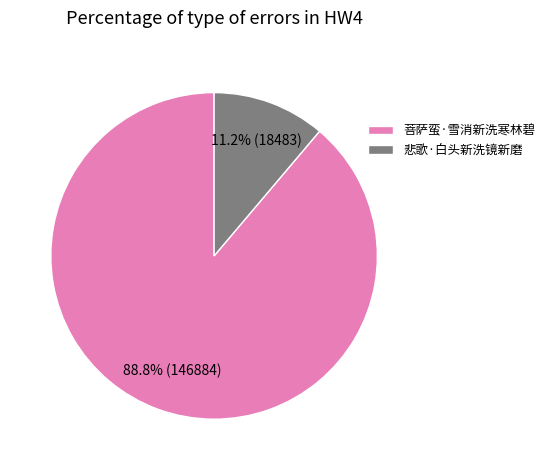

Which category accounts for the majority?

菩萨蛮·雪消新洗寒林碧